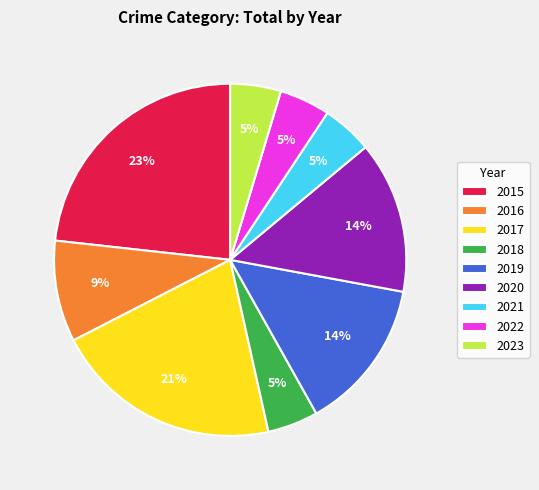

To the nearest percent, what is the average slice percentage?

11%